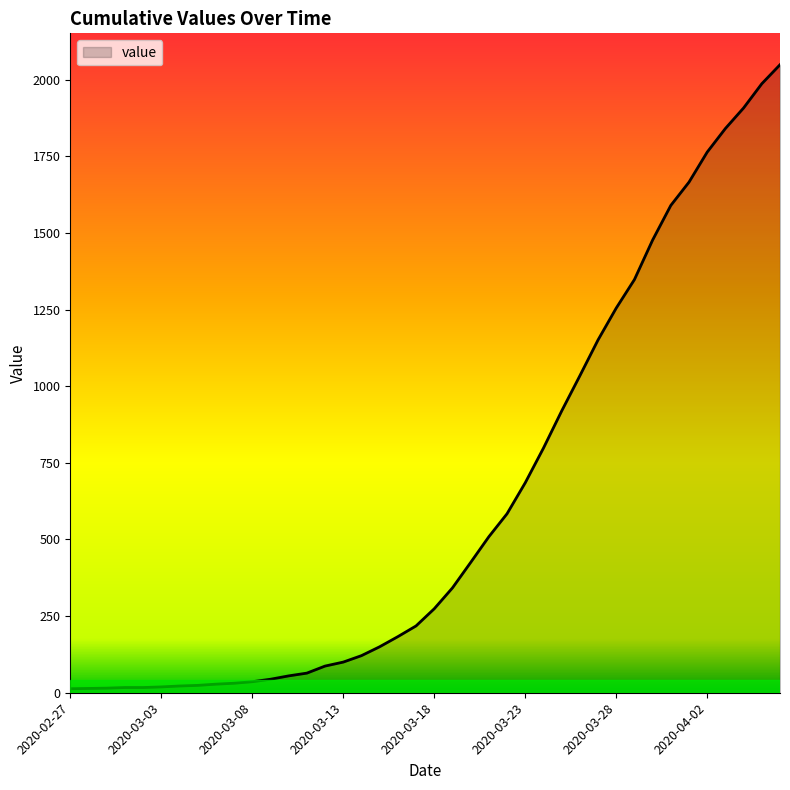

What is the difference between the maximum and minimum values?

2036